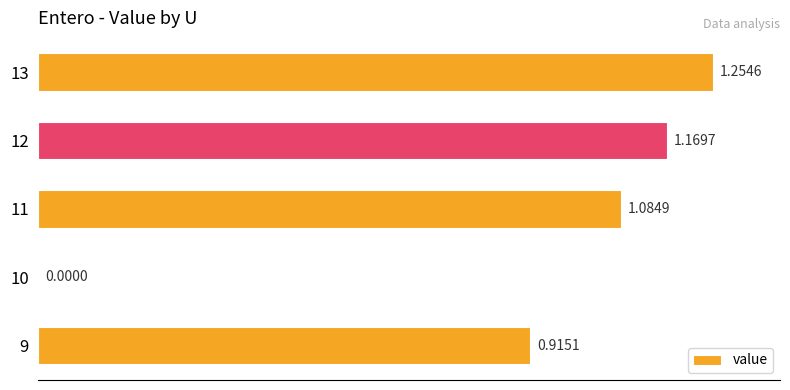

Are the bars horizontal?

Yes